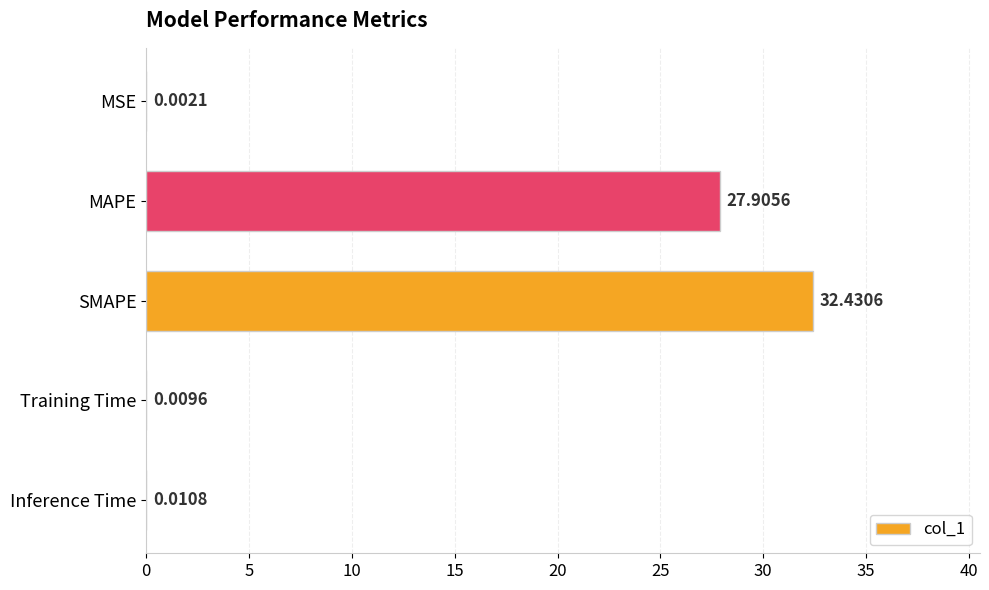

Between SMAPE and MSE, which is larger?

SMAPE